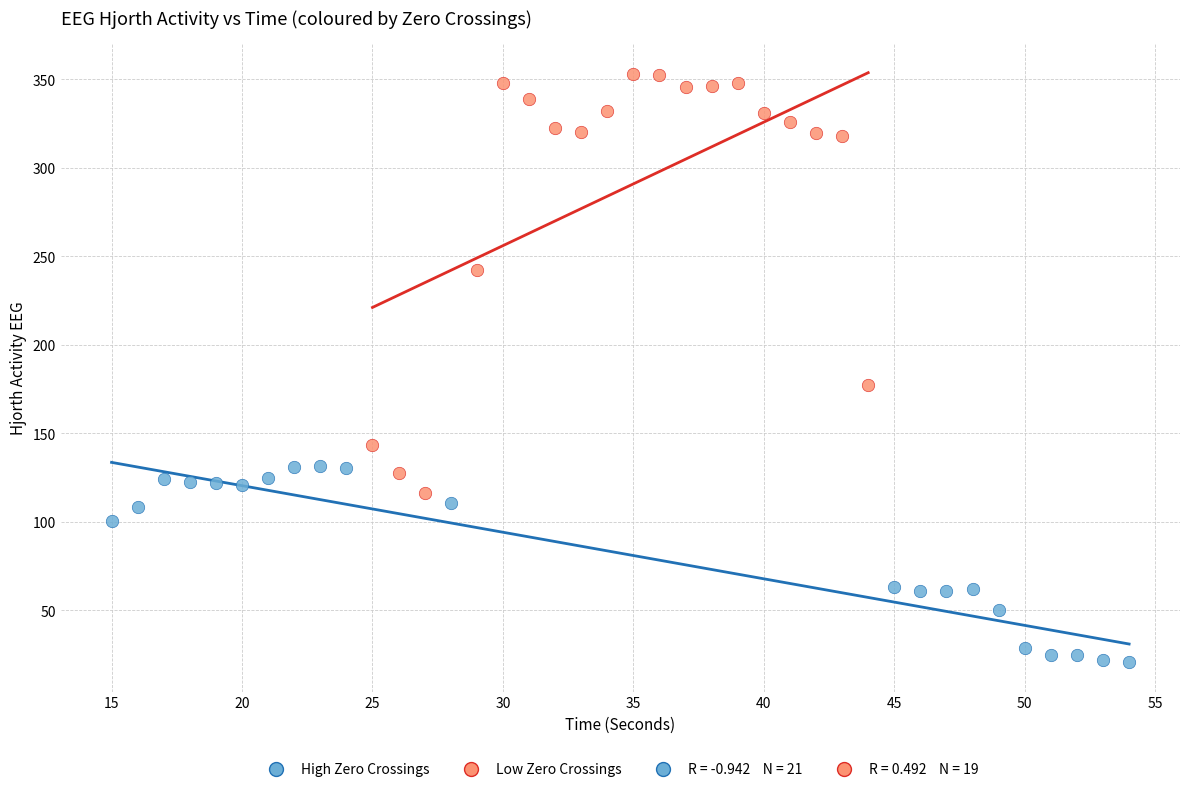

Which series has the largest Y range (max minus min)?

Low Zero Crossings